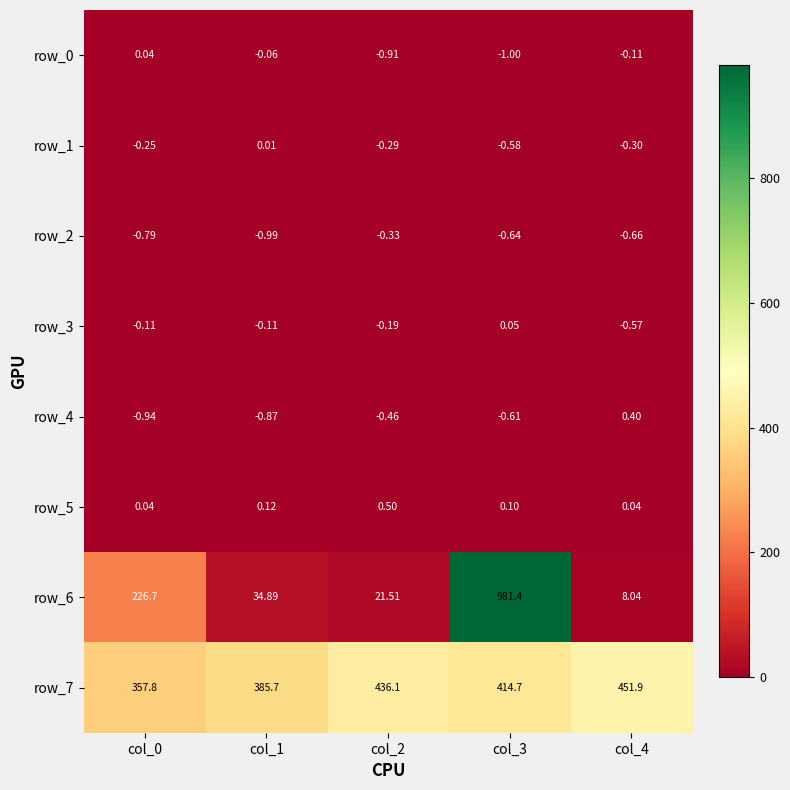

How many positive values does the row_0 series have?

1